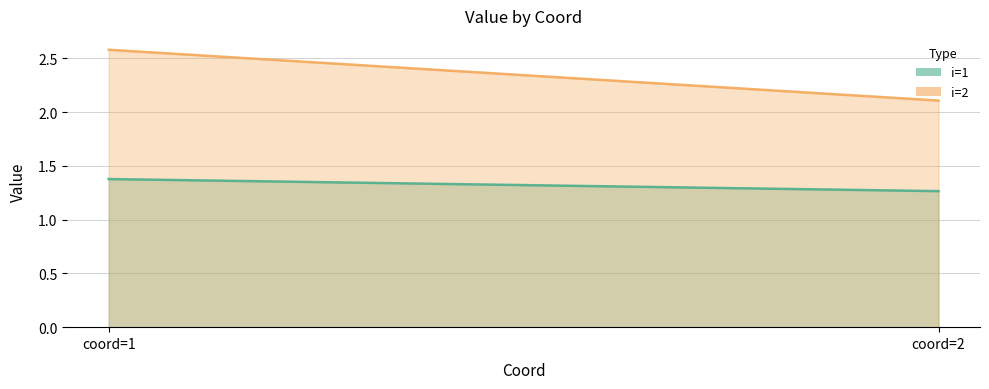

True or false: i=2 has a value of 2.6 at coord=1.

True